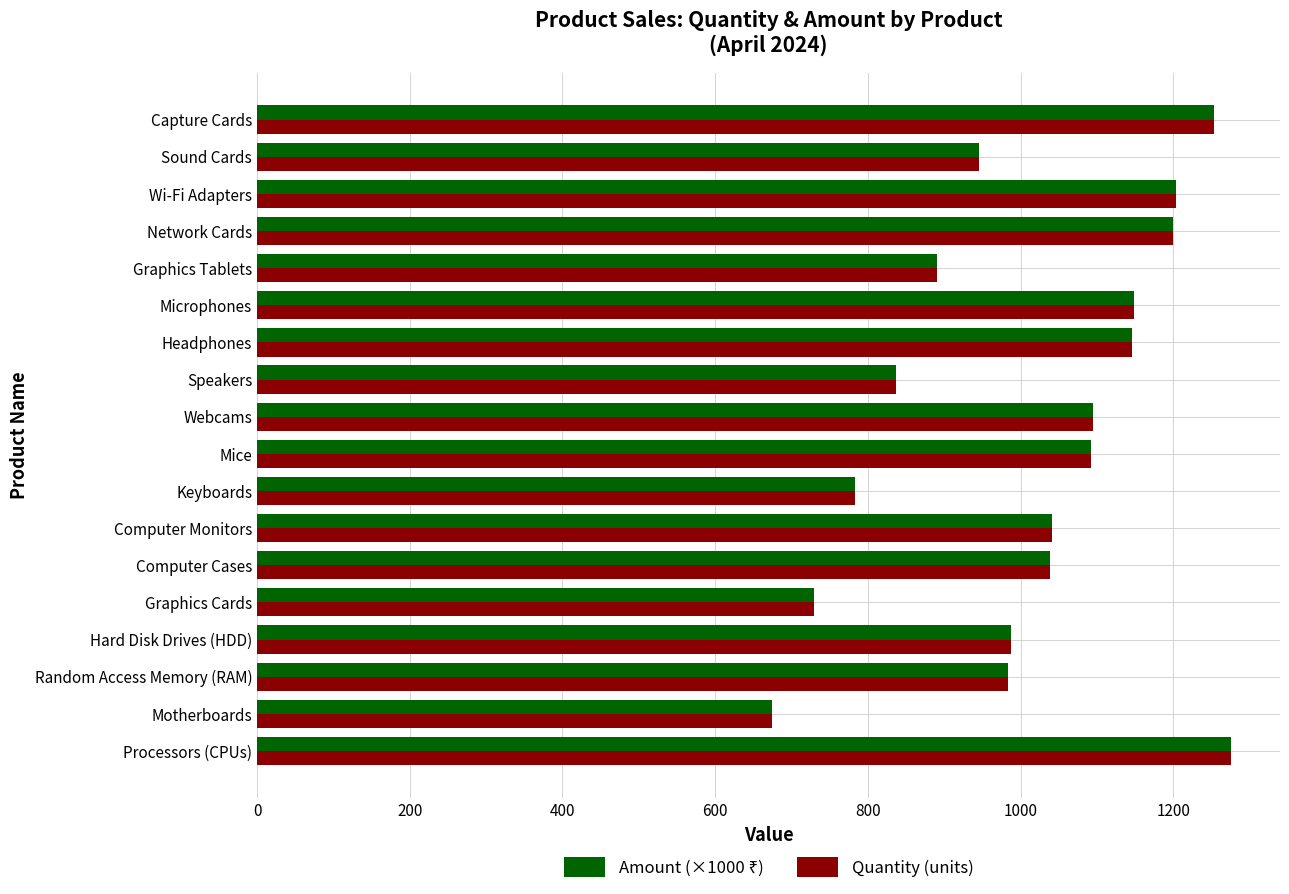

How many series are shown in this chart?

2